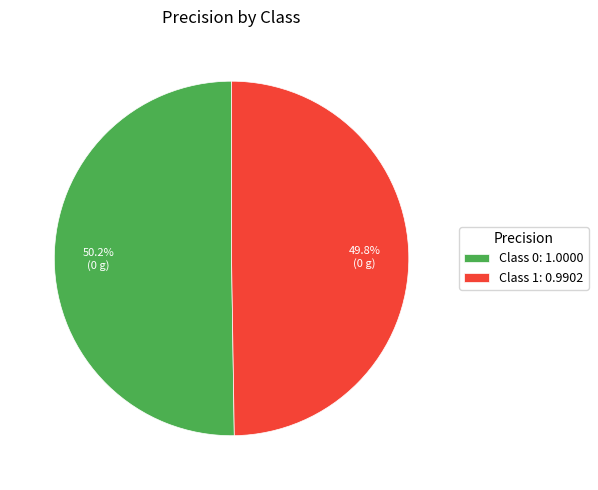

Do Class 0: 1.0000 and Class 1: 0.9902 together represent more than half of the pie?

Yes